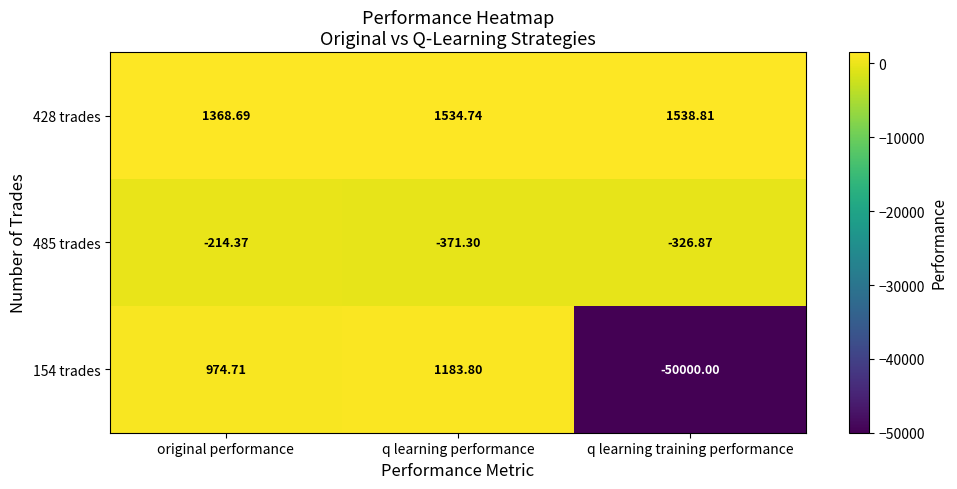

At which label does 154 trades reach its peak?

q learning performance